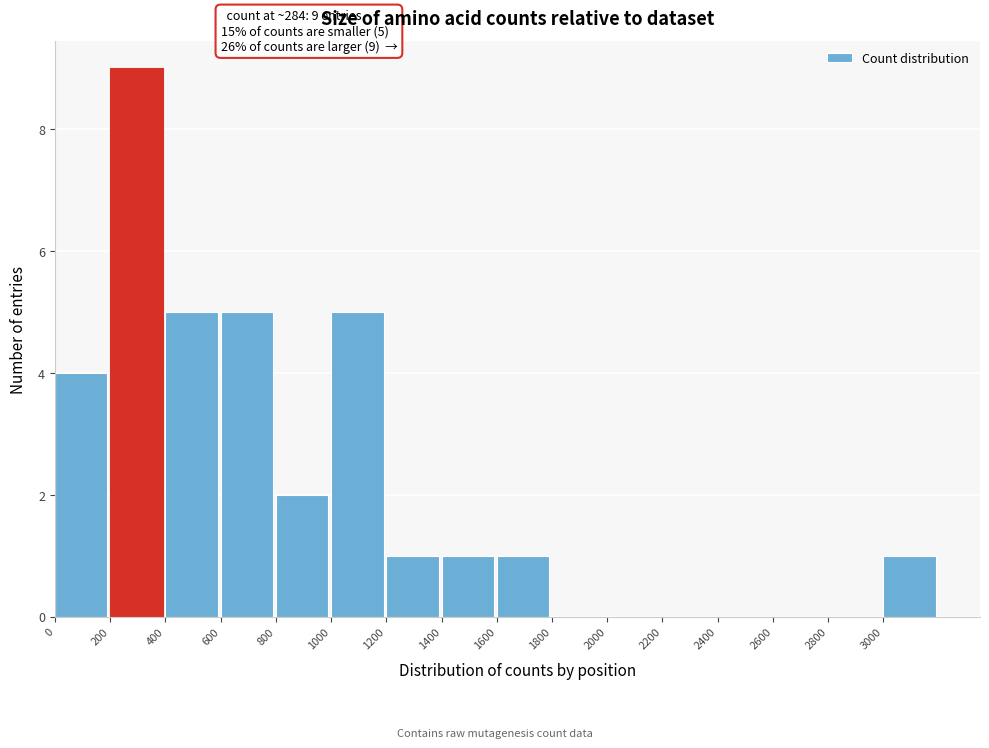

Over which range of the x-axis is the bar tallest?

200 to 400